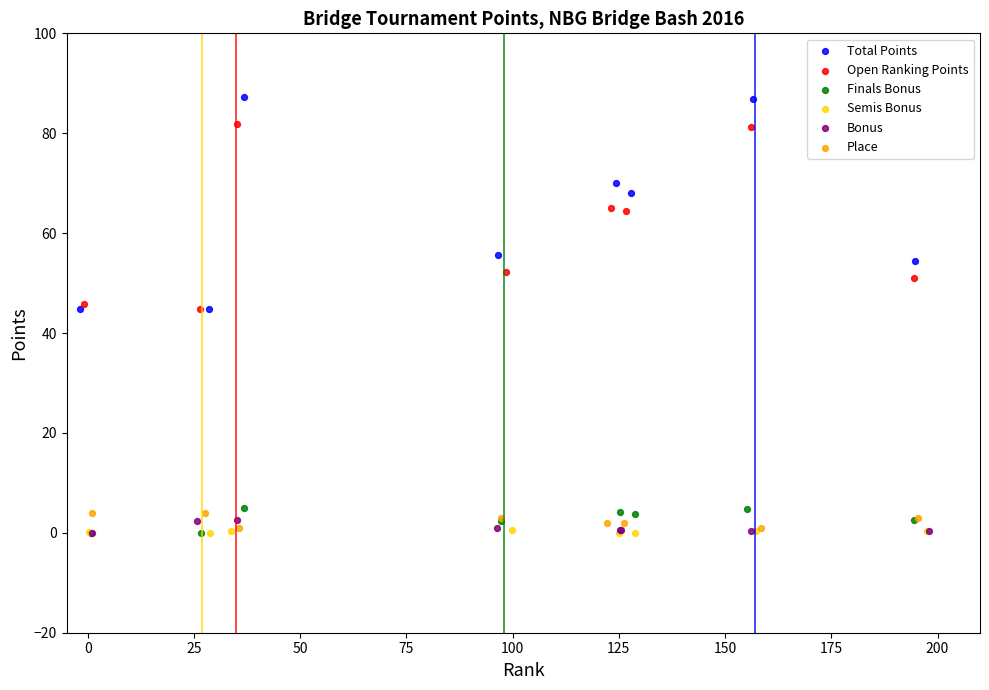

Which series has the largest Y range (max minus min)?

Total Points